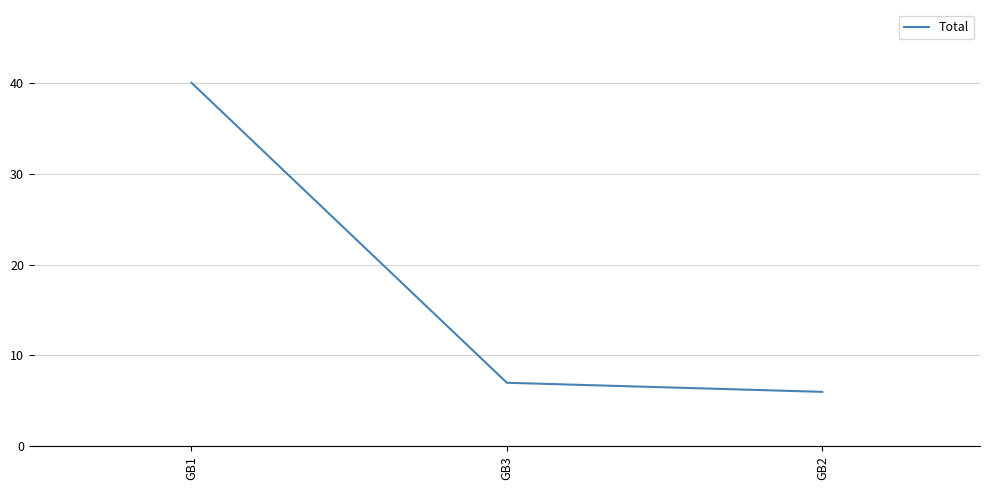

What is the change in value from GB1 to GB2?

-34